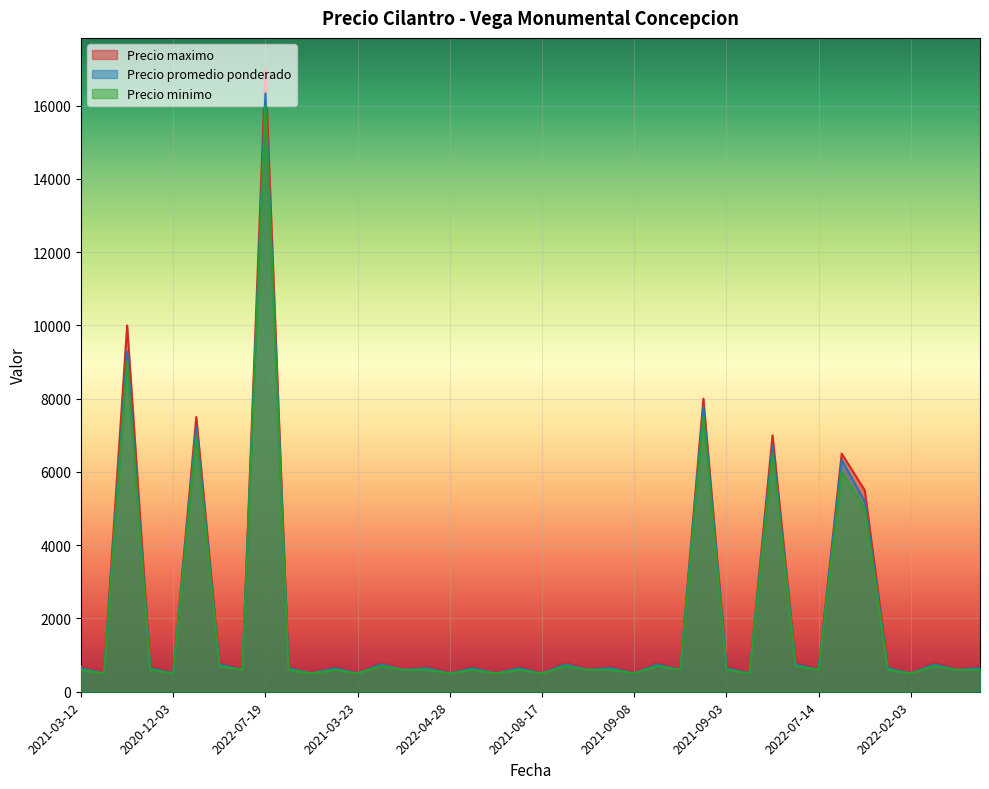

How many categories are shown in the chart?

40